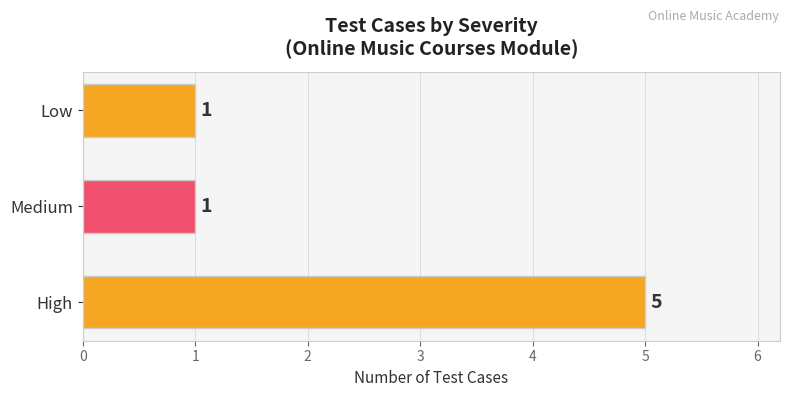

What is the difference between the maximum and second lowest values?

4